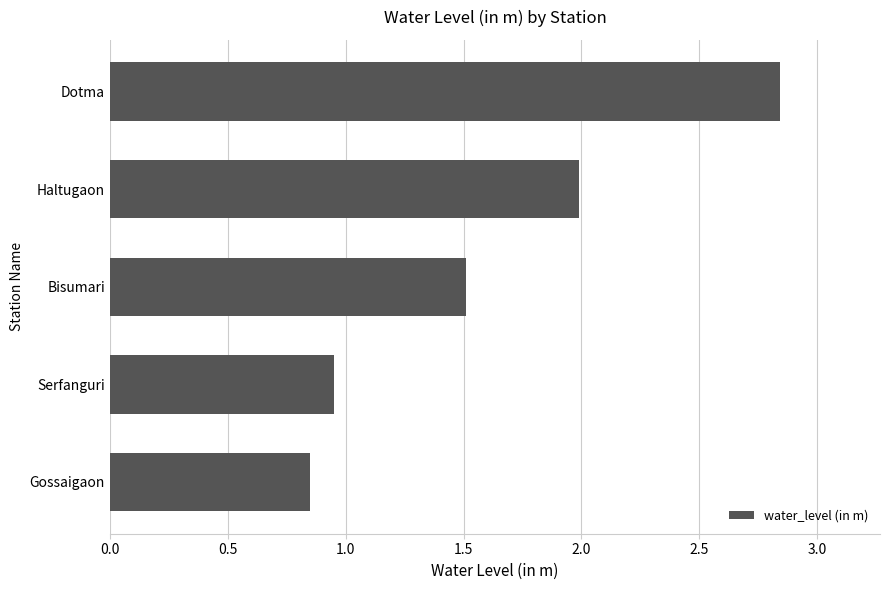

True or false: the data shows 3.9 at Dotma.

False